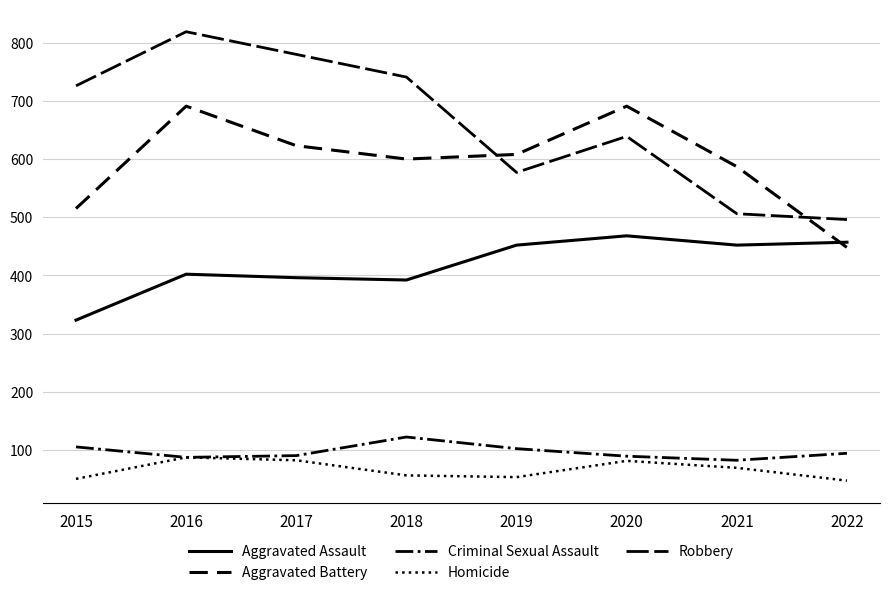

How many lines are shown in the chart?

5